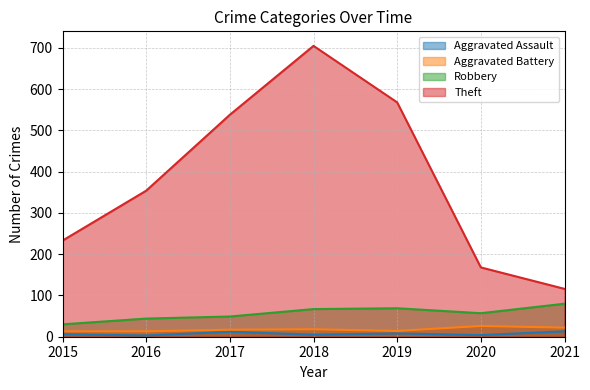

Which series has the largest total across all categories?

Theft